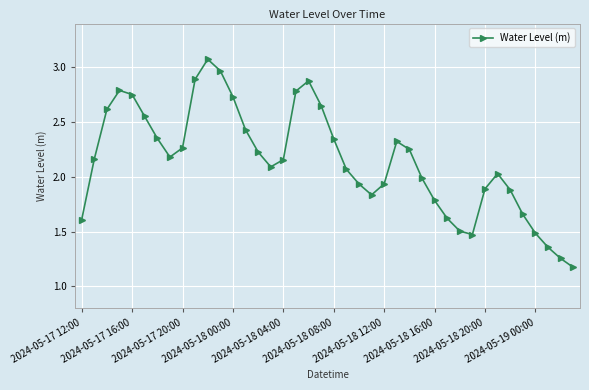

True or false: the data has more than 1 interior local peaks.

True